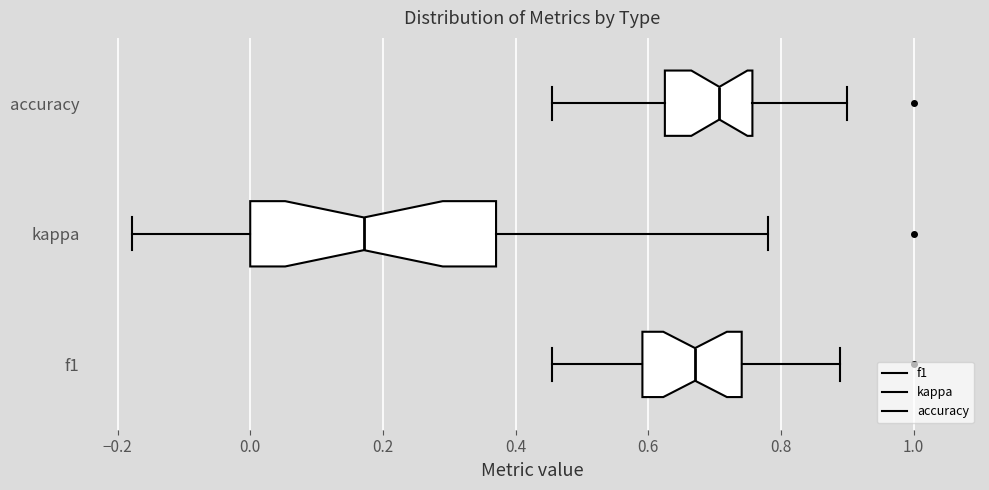

Comparing the boxes themselves (not the whiskers), which one is the widest?

kappa